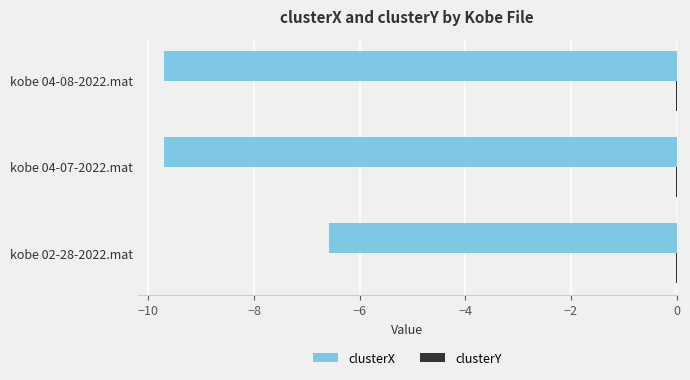

Which series has the widest spread of values?

clusterX